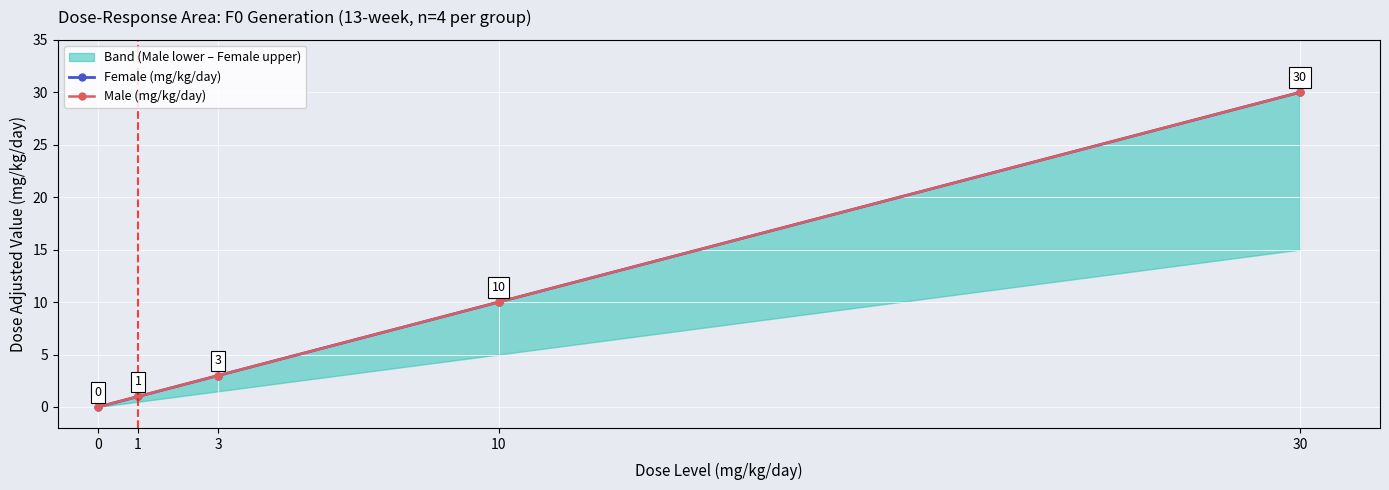

What is the value of the Female (mg/kg/day) point at the 4th from the left?

10